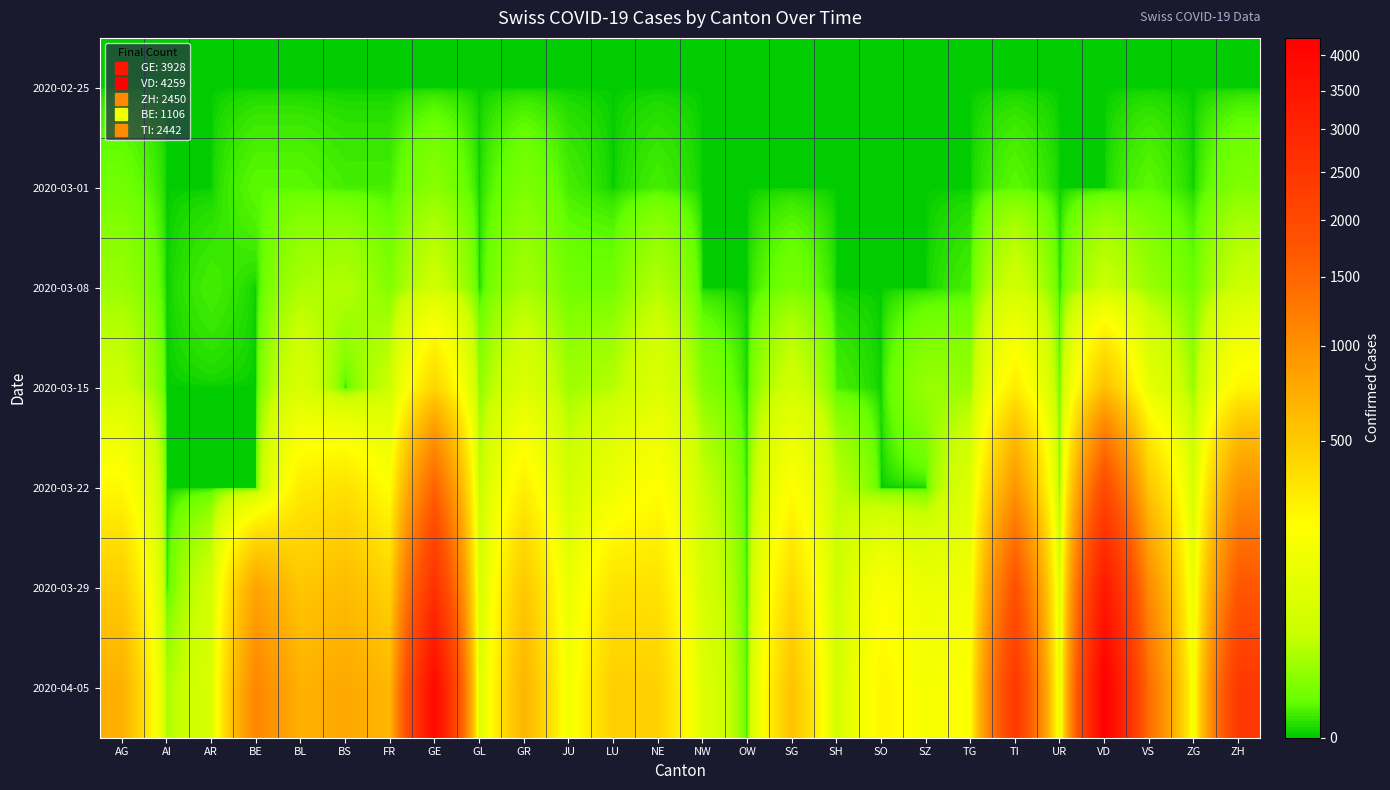

Rank the series at TI from lowest to highest value.

2020-02-25, 2020-03-01, 2020-03-08, 2020-03-15, 2020-03-22, 2020-03-29, 2020-04-05